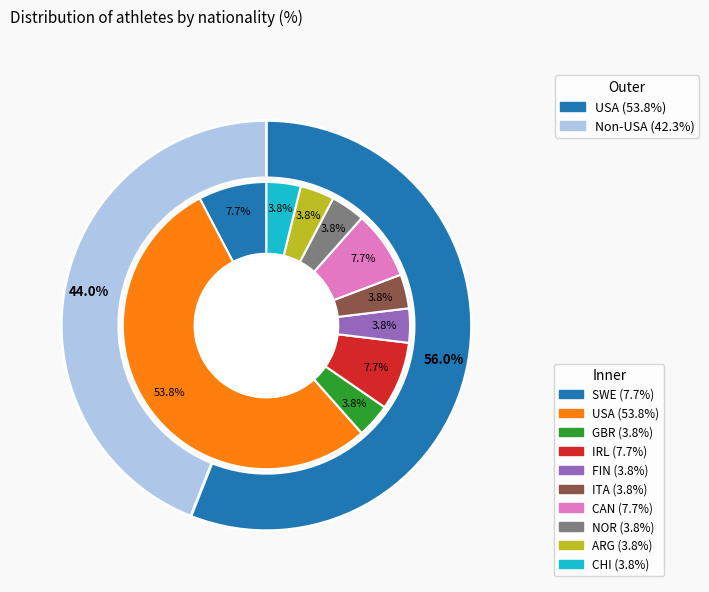

To the nearest percent, what is the difference between the largest and smallest slice percentages?

50%